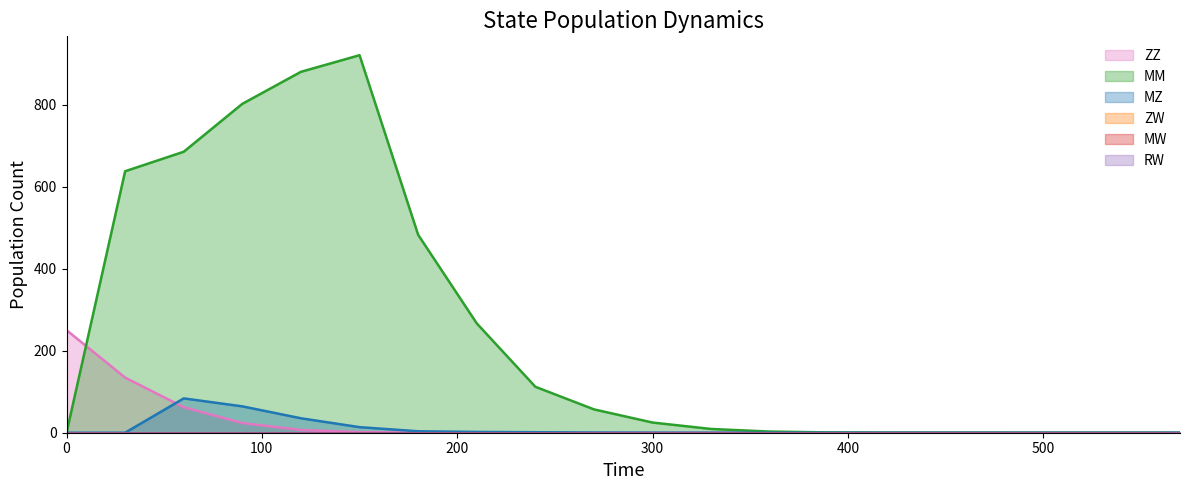

True or false: ZZ has a value of 0.0 at 14.

False